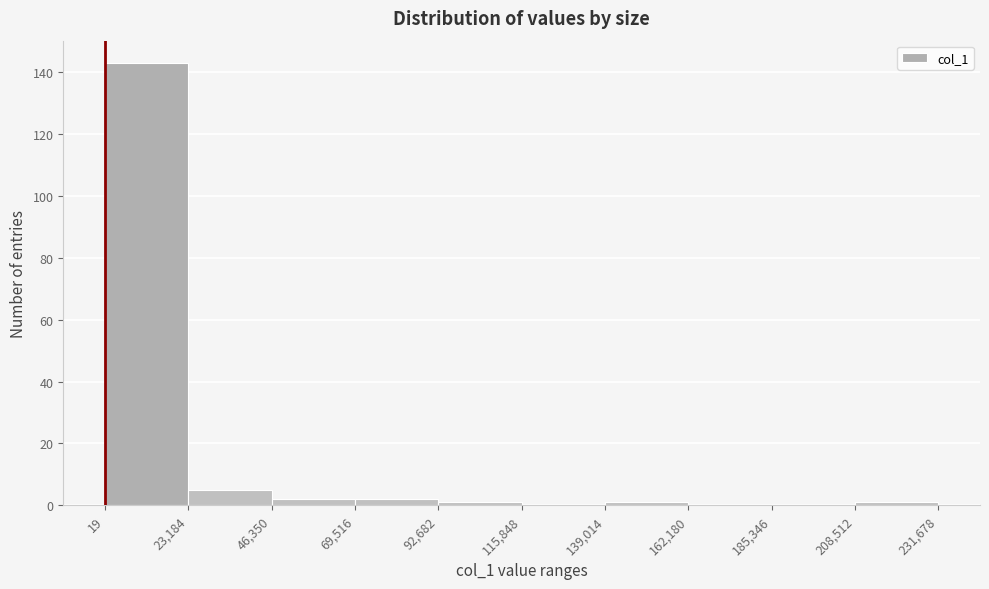

What is the height of the bar covering 69,516 to 92,682 on the x-axis? The values are not printed on the chart, so give them approximately, as read against the axis.

2